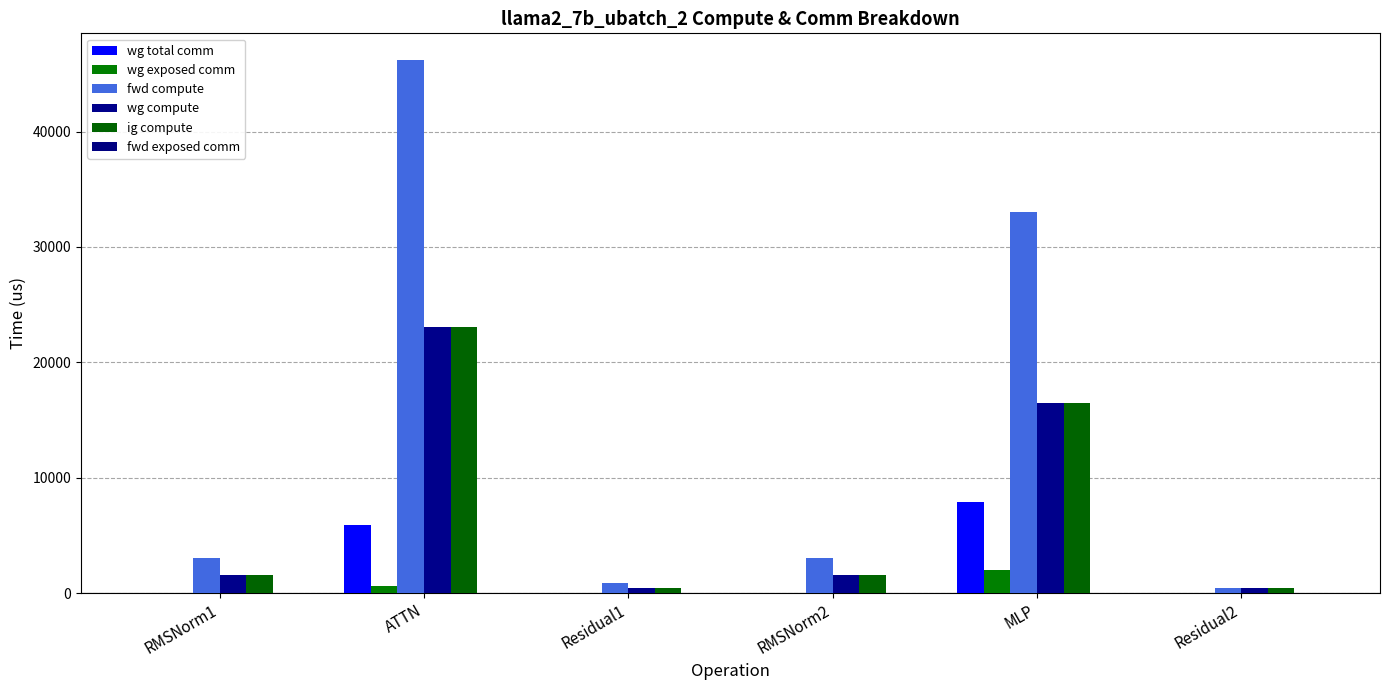

Is it true that wg compute equals 1539.4 at RMSNorm1?

True